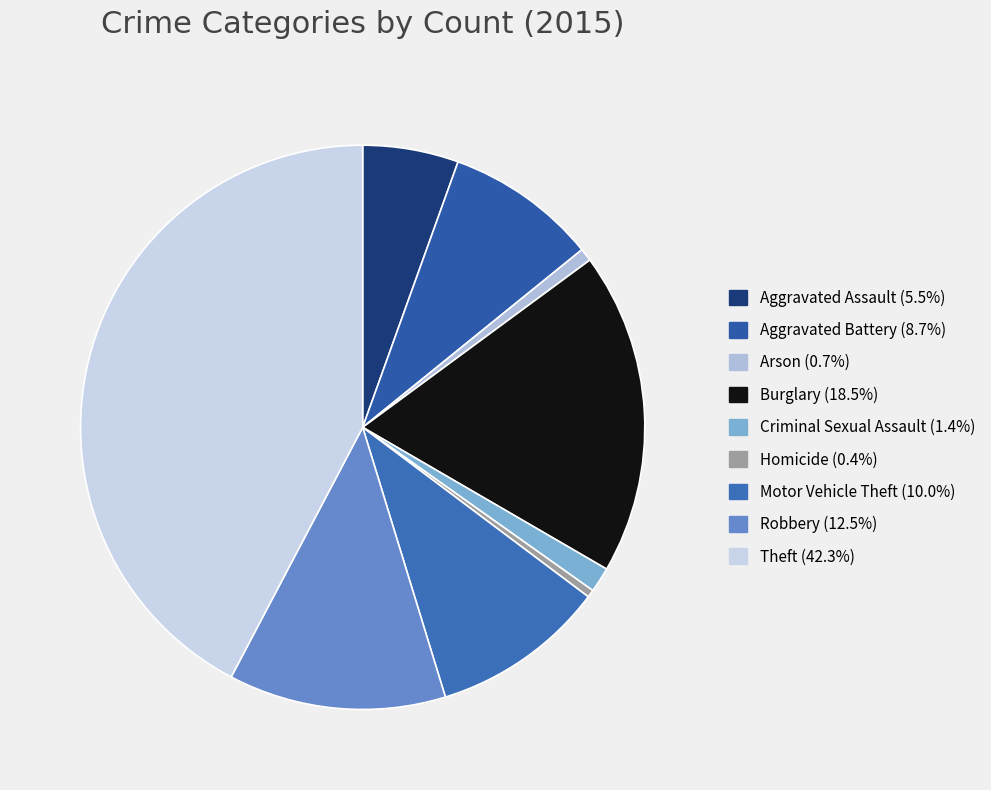

How many slices are in this pie chart?

9